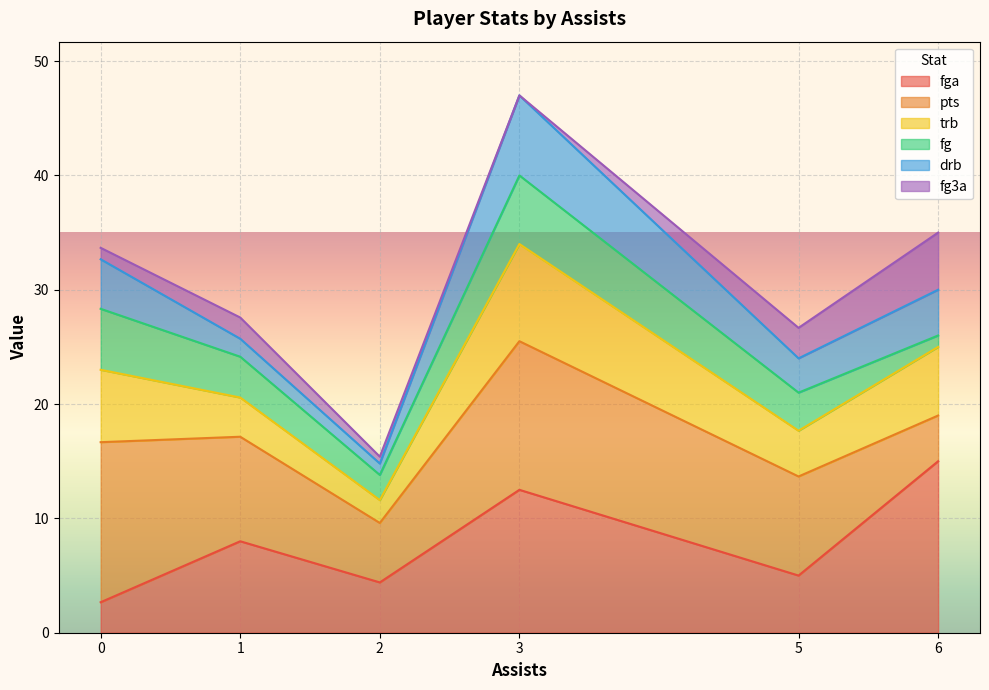

What is the total value across all series at 1?

27.6